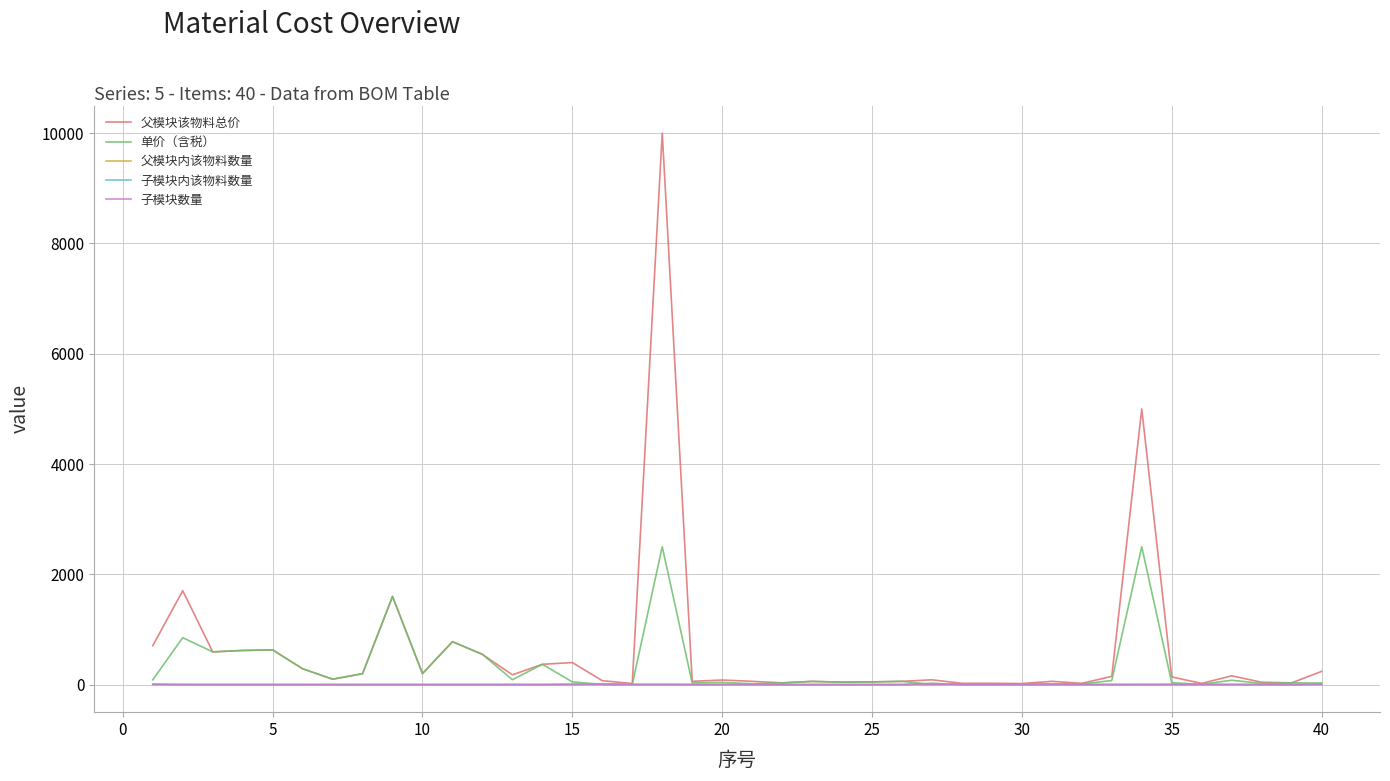

What is the maximum value shown in the chart?

10000.0